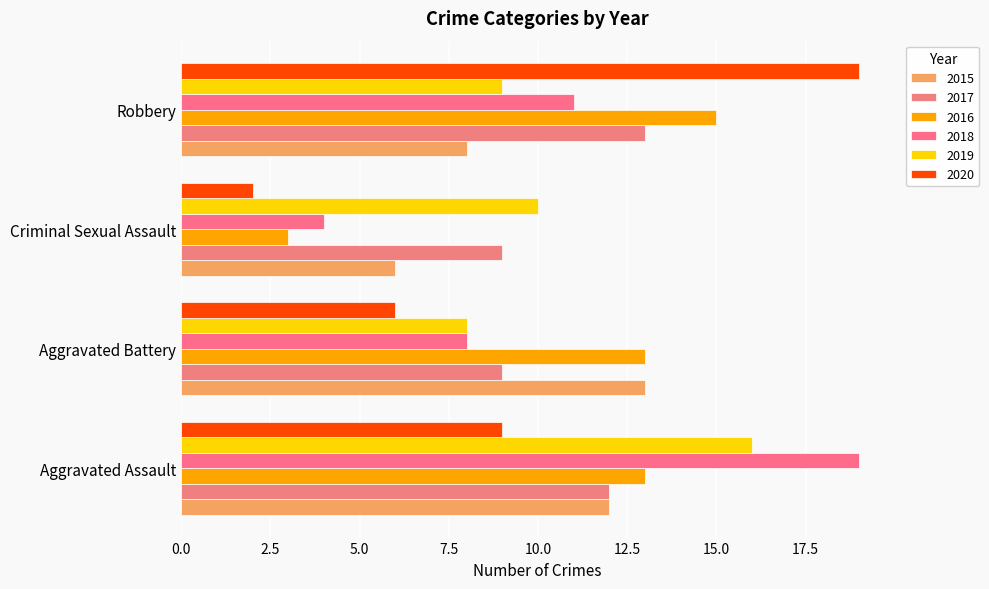

What is the difference between the maximum and minimum values in the 2020 series?

17